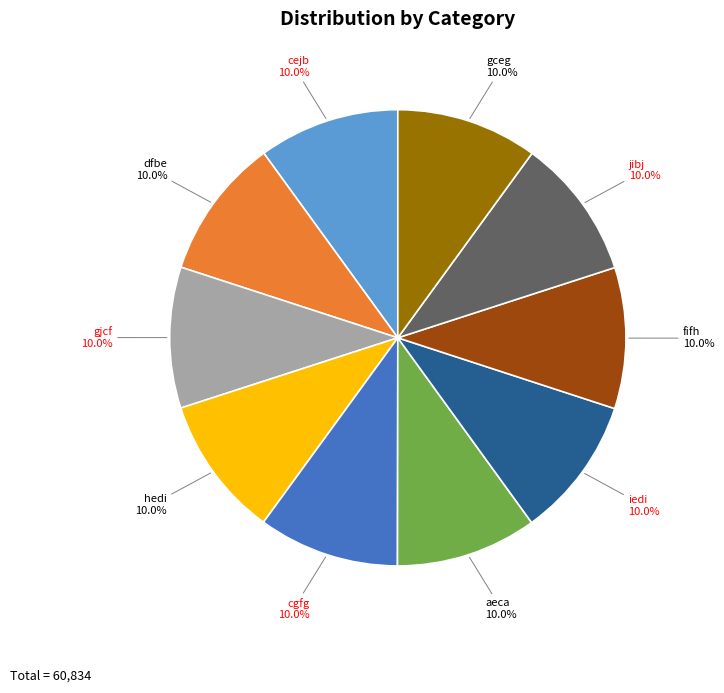

Does aeca represent more than half of the total?

No